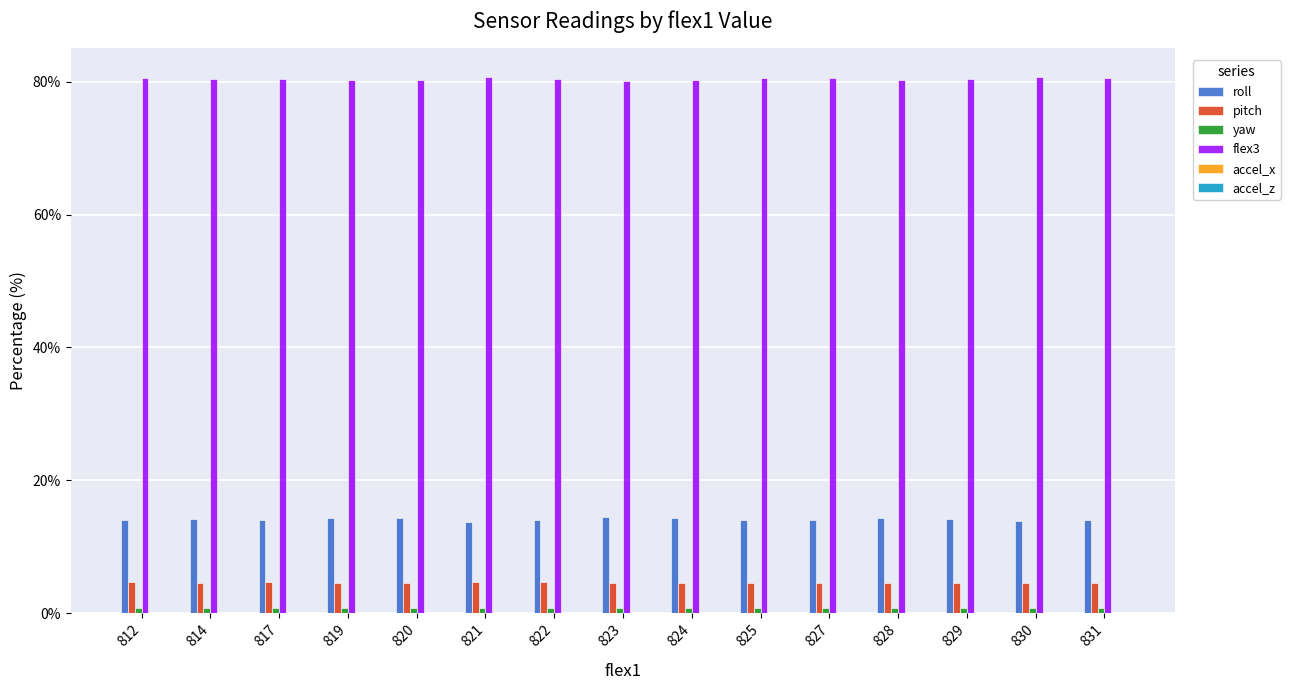

What is the highest value of the roll series?

14.5